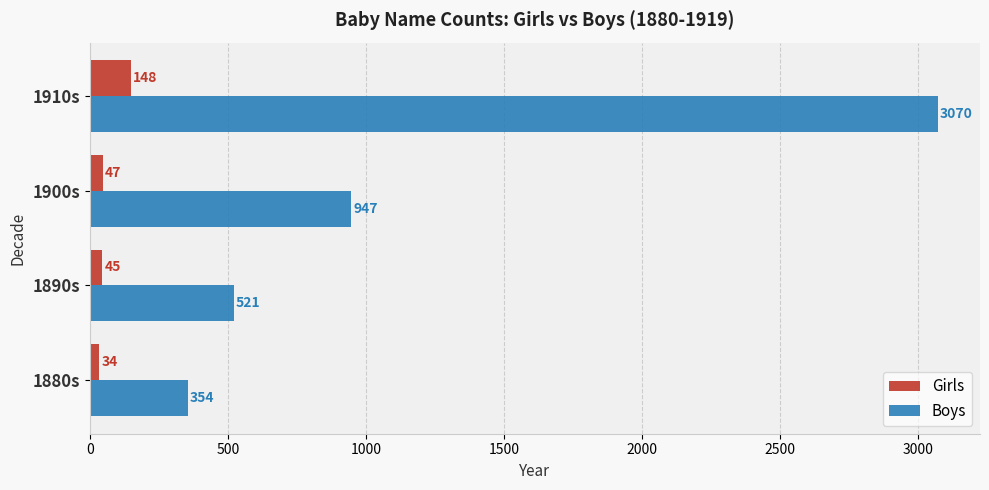

What is the lowest value of the Girls series?

34